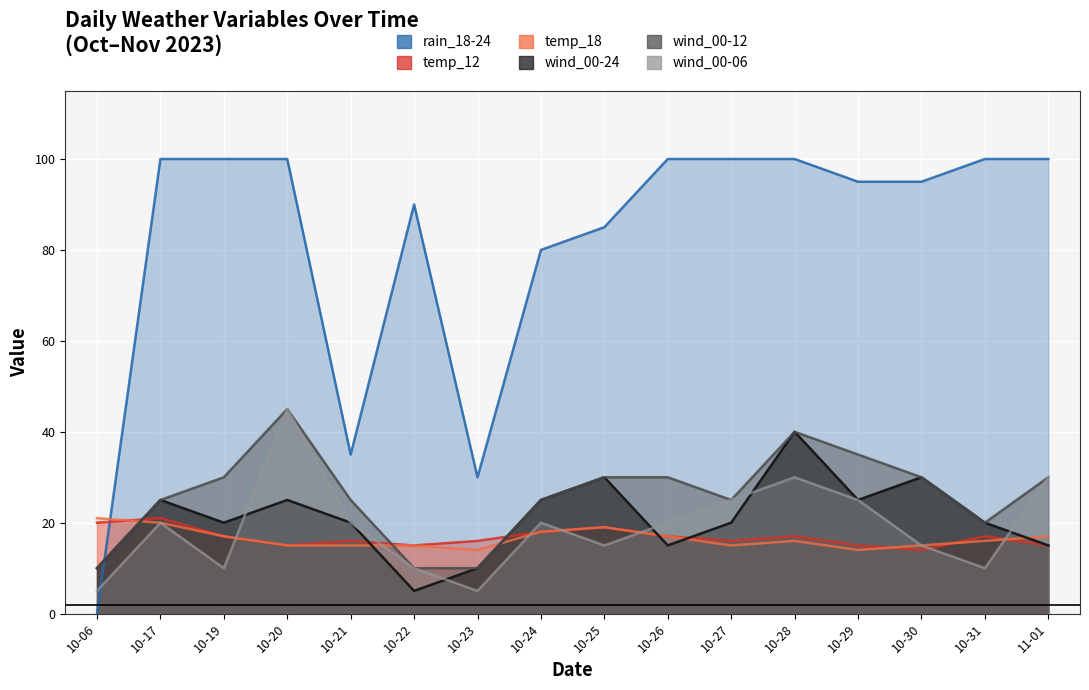

Is the value of temp_12 at 11-01 greater than the value of wind_00-06 at 10-20?

No